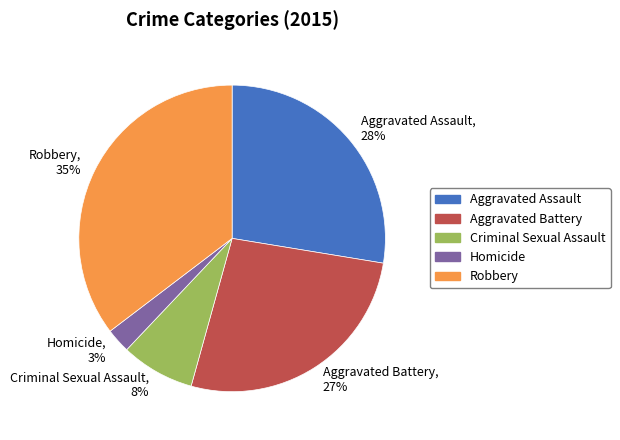

To the nearest percent, what is the combined percentage of Homicide and Robbery?

38%